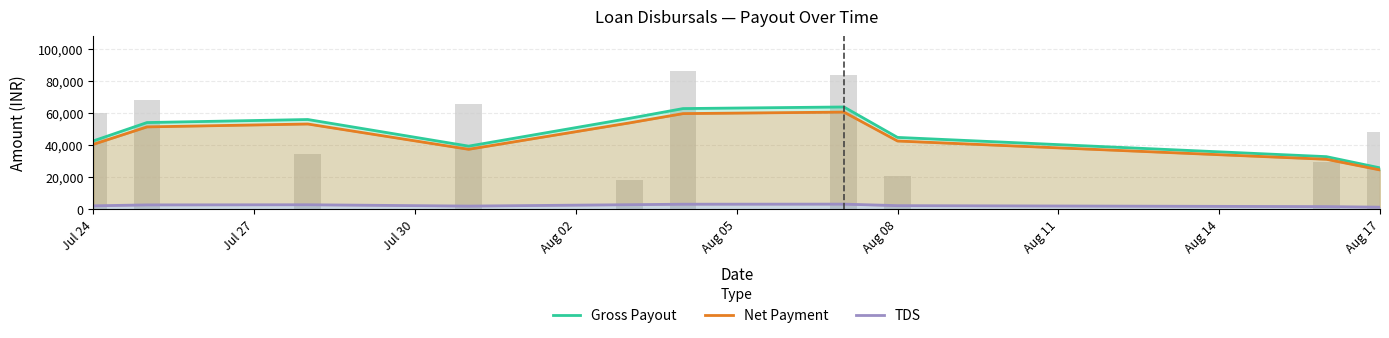

What is the sum of the TDS values at Aug 08 and Jul 27?

5842.2